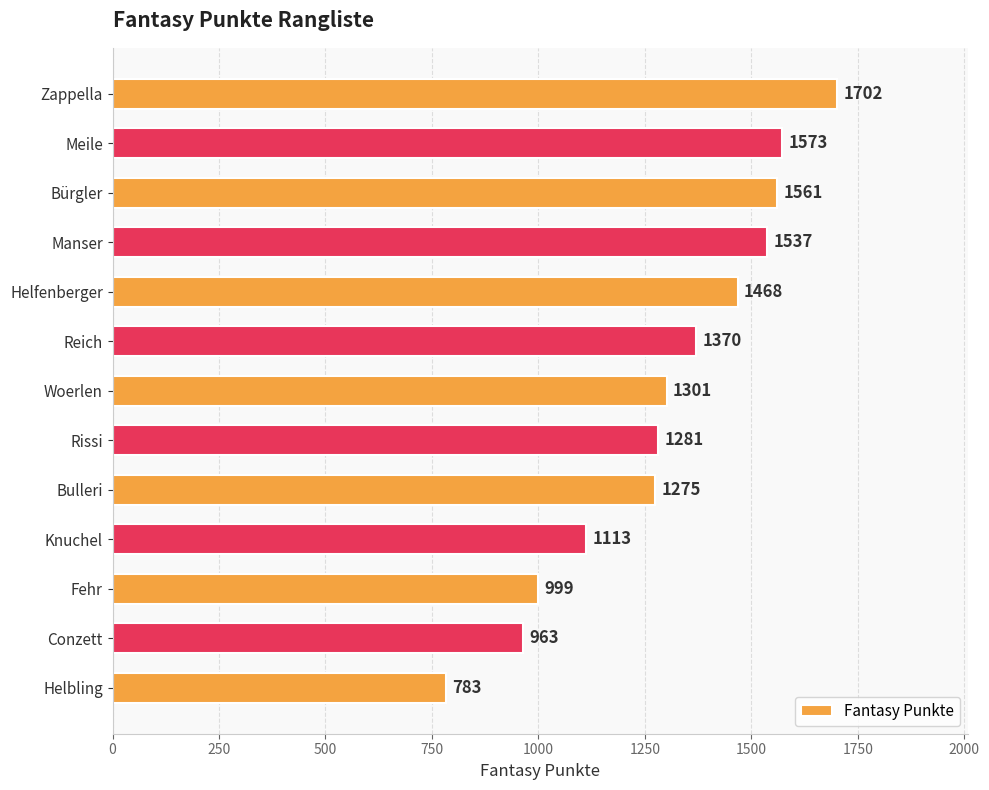

What is the ratio of the value at Helbling to the value at Helfenberger?

0.5